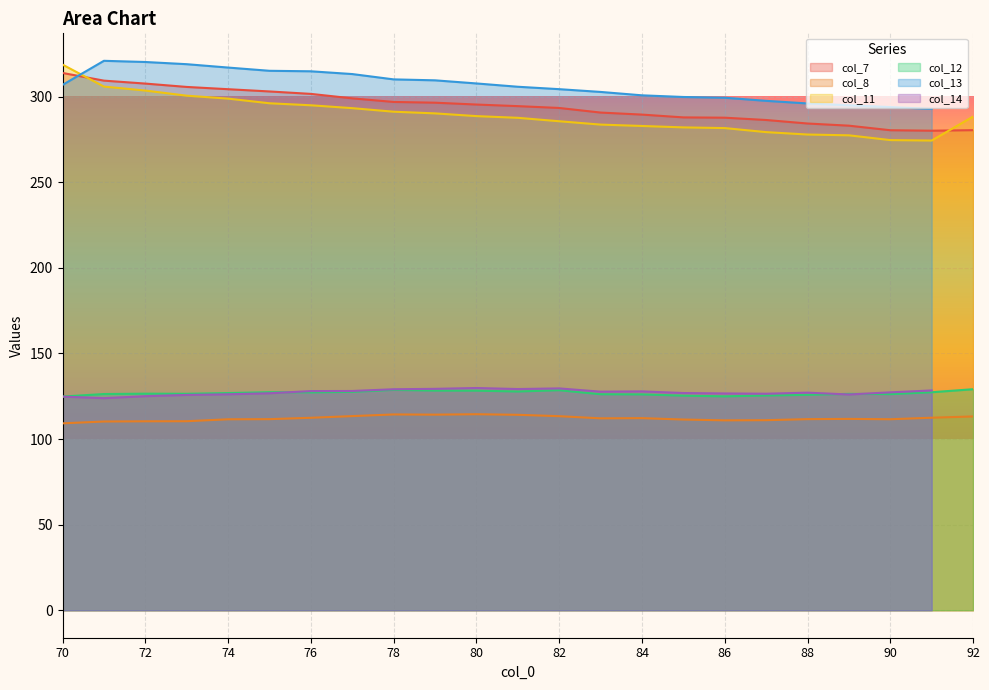

Which label corresponds to the largest value in the chart?

70